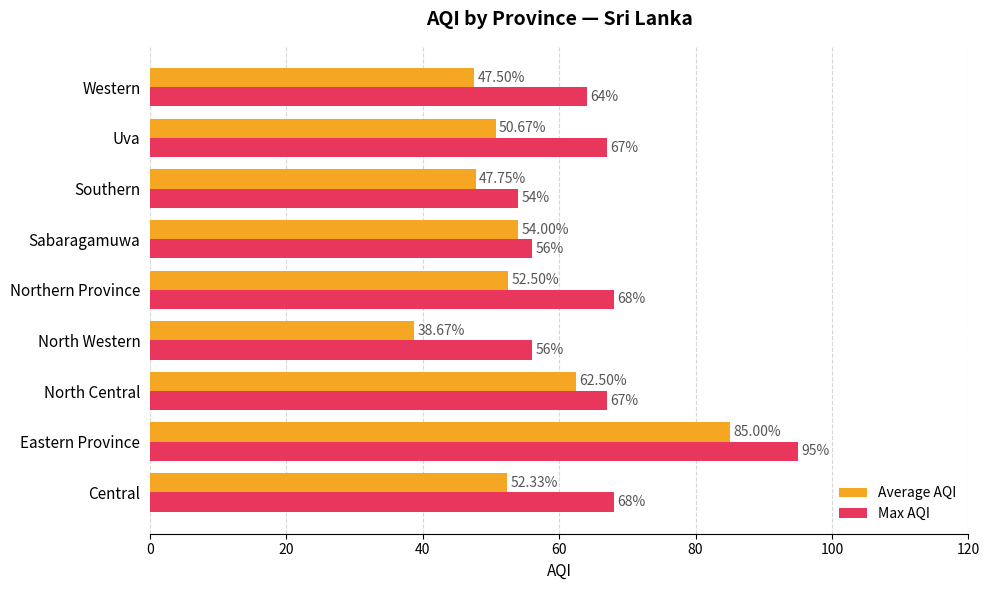

Which series has the largest range (max minus min)?

Average AQI